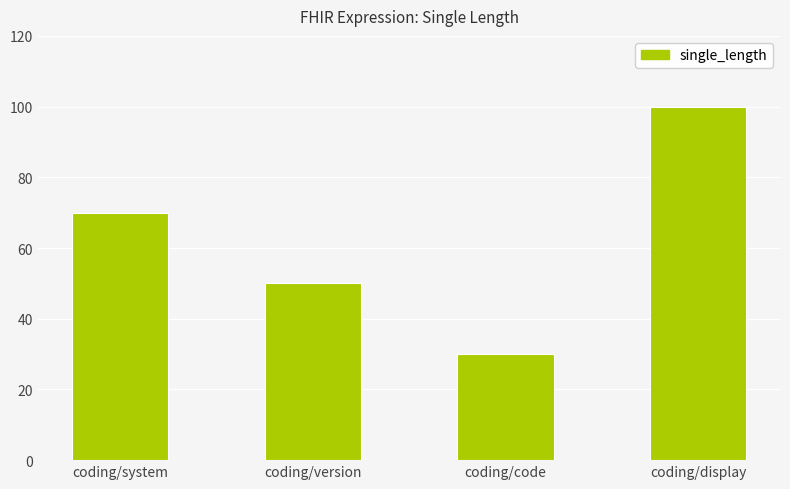

Count the values in the range 50 to 100.

3